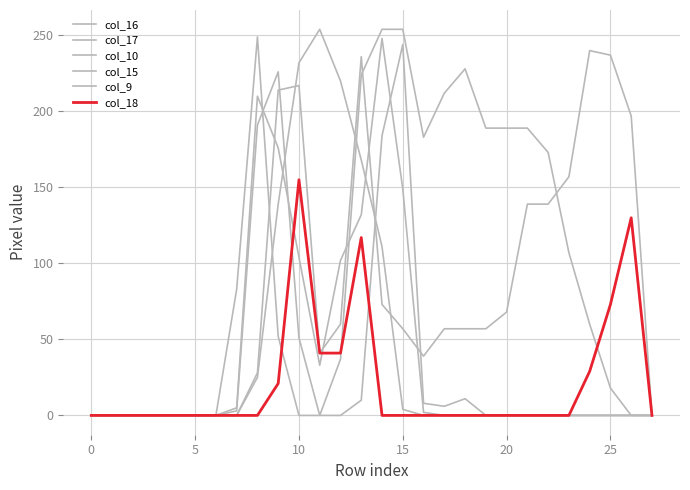

Does the chart have visible grid lines?

Yes